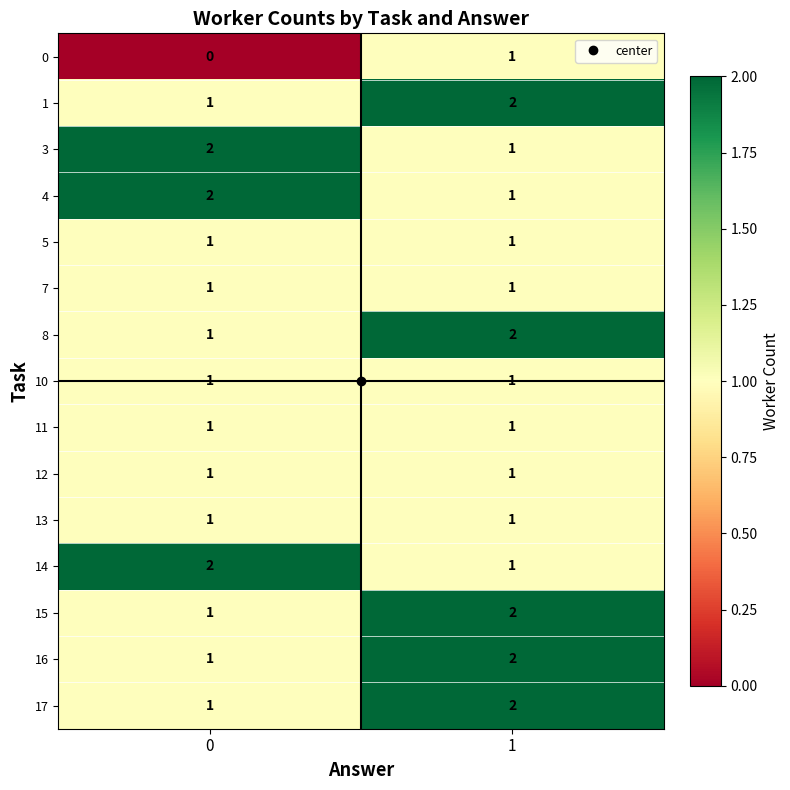

What is the sum of the 3 values at 1 and 0?

3